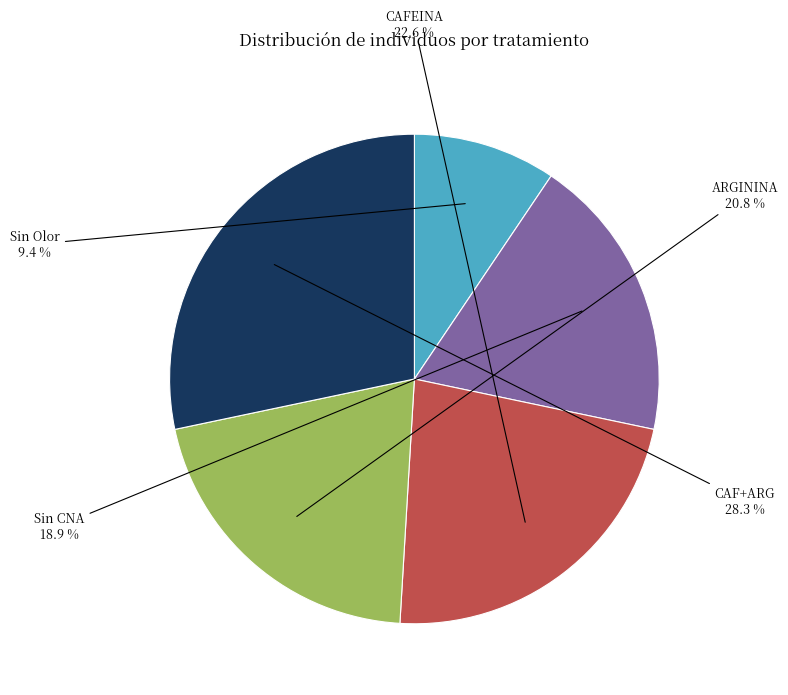

Rank the categories by value from highest to lowest.

CAF+ARG, CAFEINA, ARGININA, Sin CNA, Sin Olor